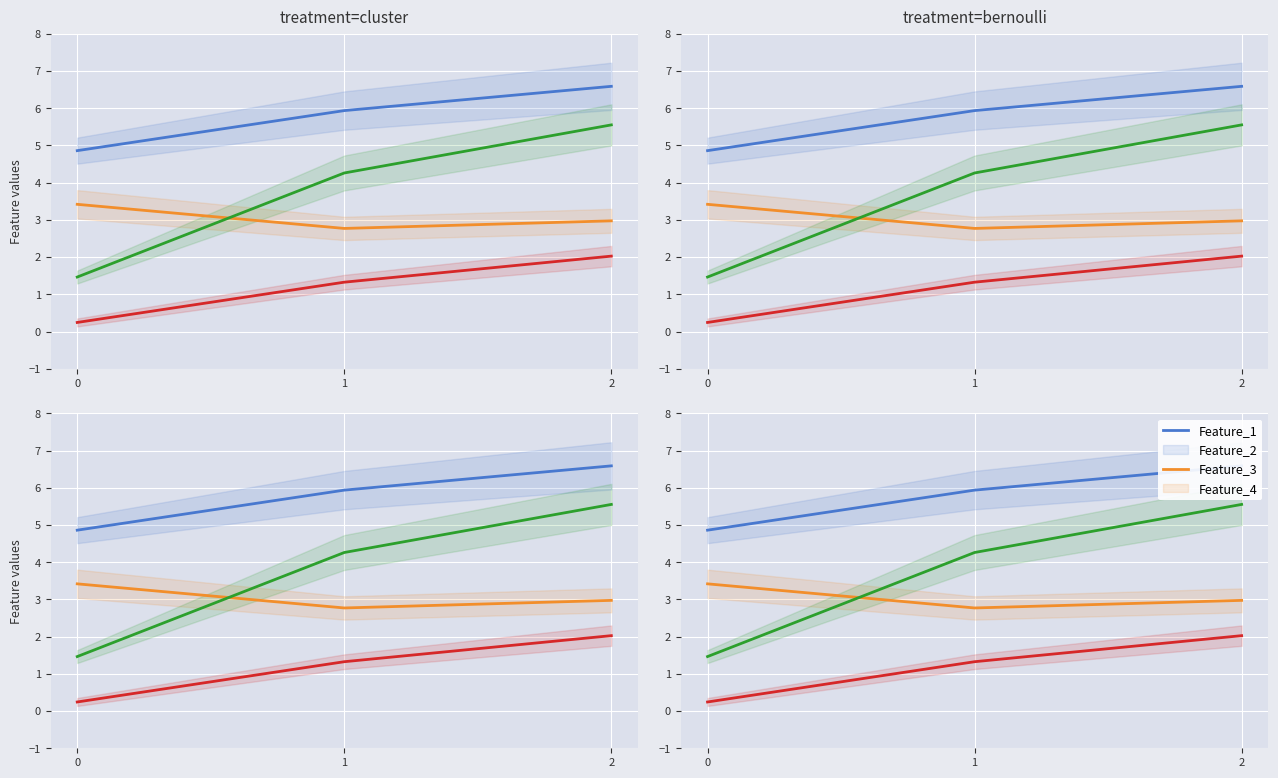

At how many categories does at least one series exceed 1?

3